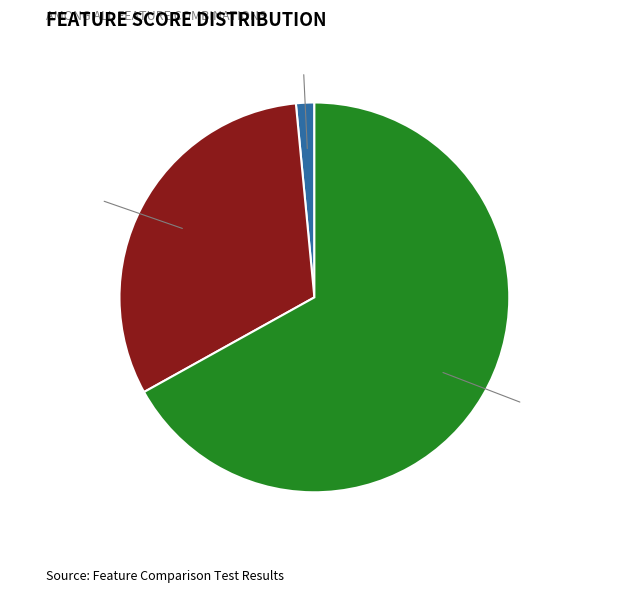

To the nearest percent, what is the average slice percentage?

33%